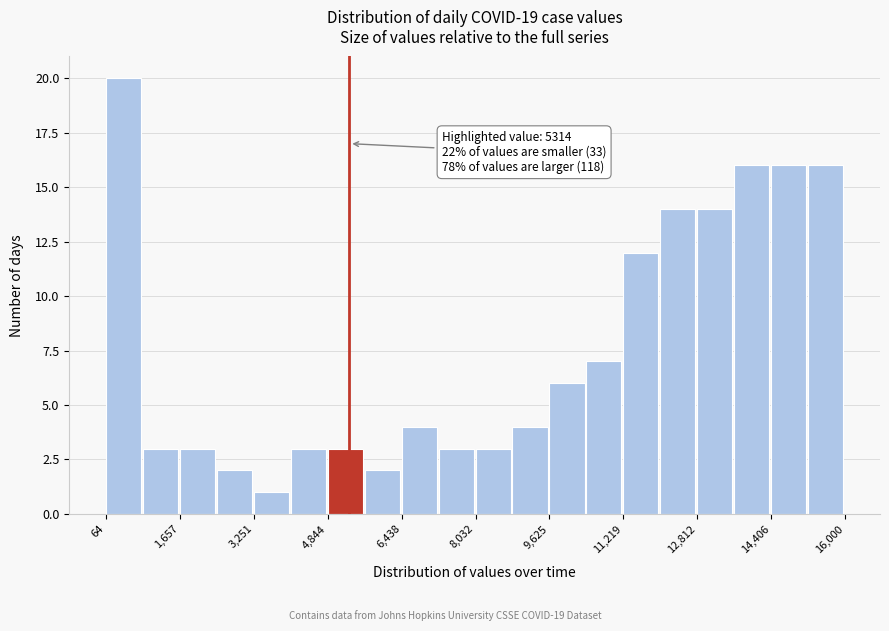

Read against the x-axis, roughly where is the centre of the tallest bar?

400